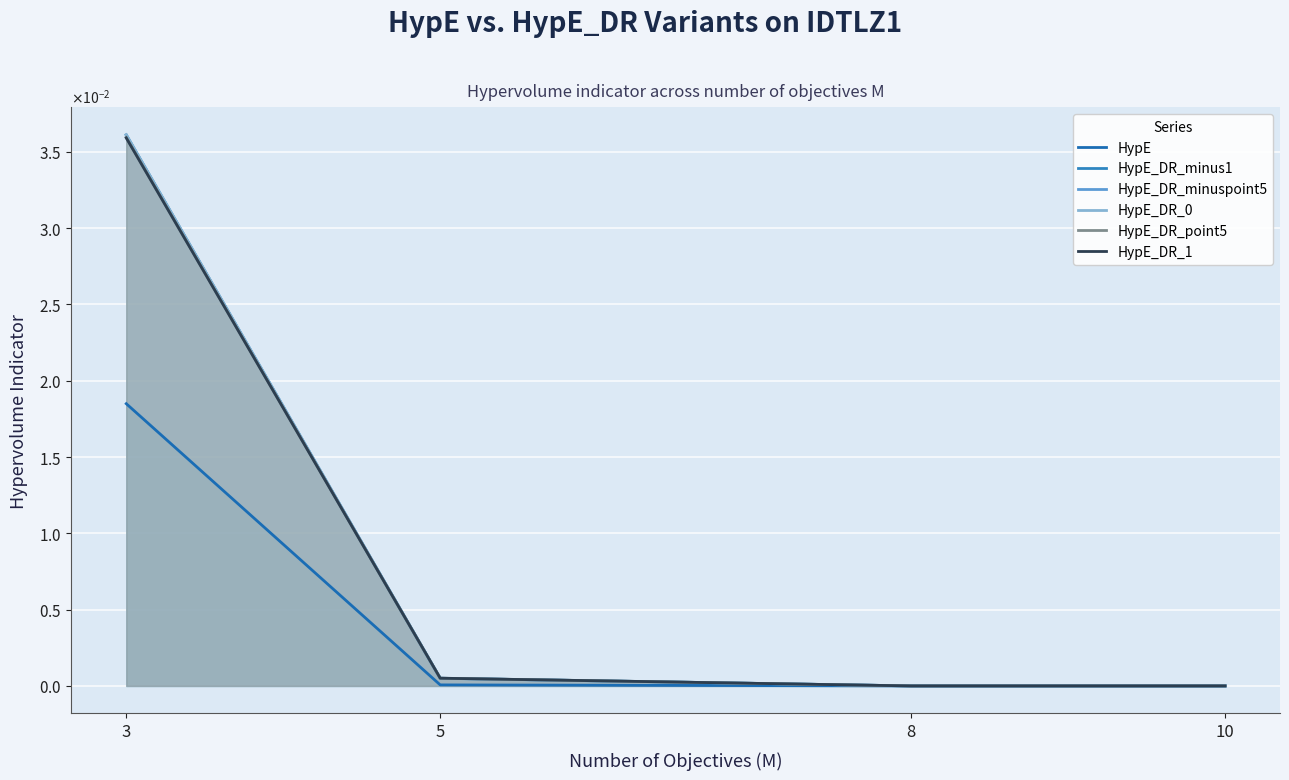

True or false: HypE has a value of 0.0 at 3.

True